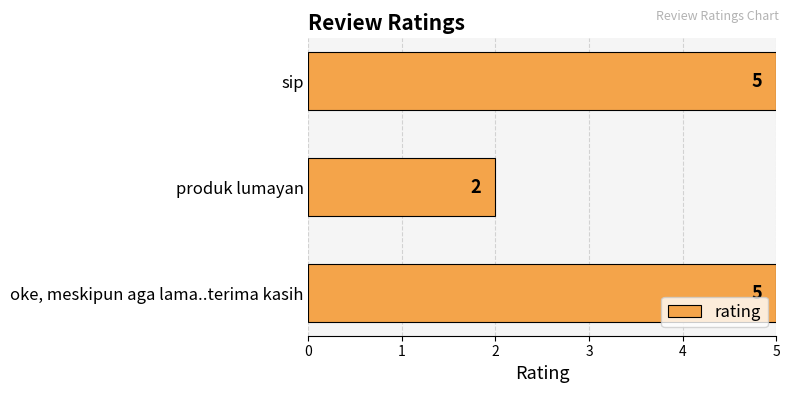

True or false: the data shows 5 at oke, meskipun aga lama..terima kasih.

True